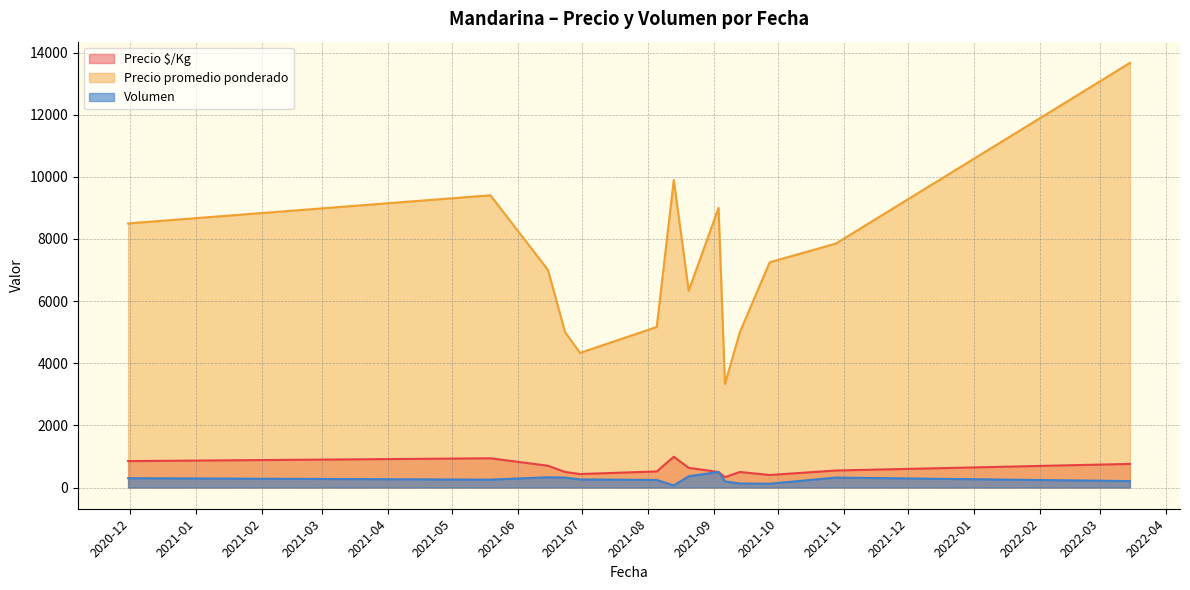

What are all the series names shown in the legend?

Precio $/Kg, Precio promedio ponderado, Volumen